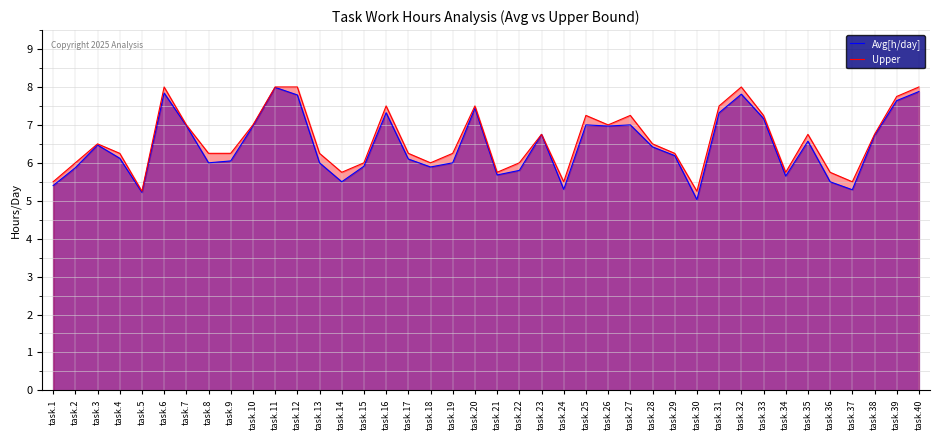

What is the total value across all series at task.1?

10.9